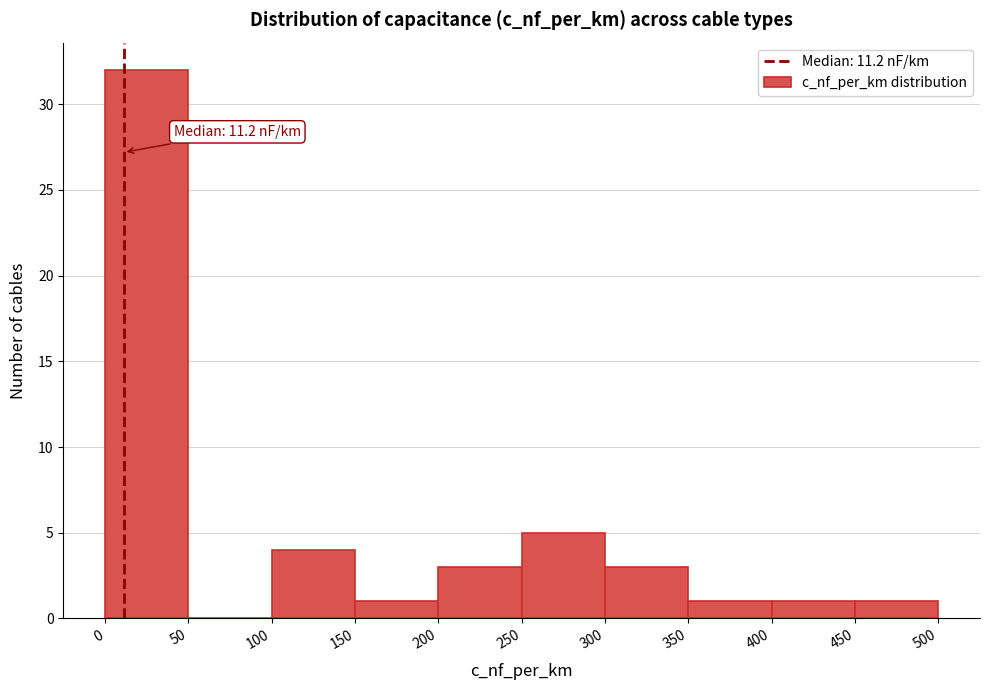

Which range on the x-axis has the tallest bar?

0 to 50